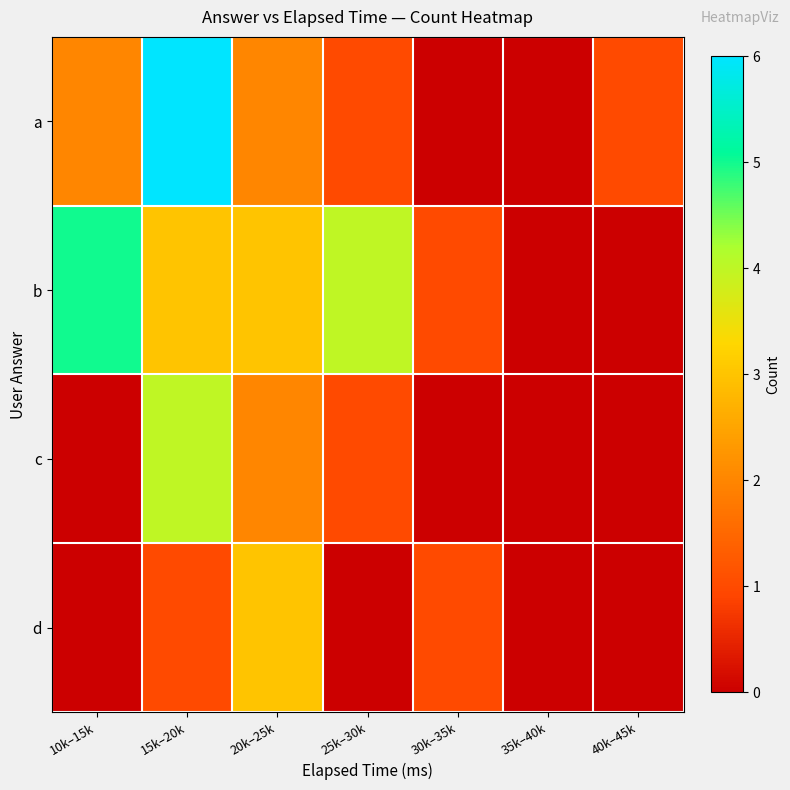

Which series has the largest range (max minus min)?

a